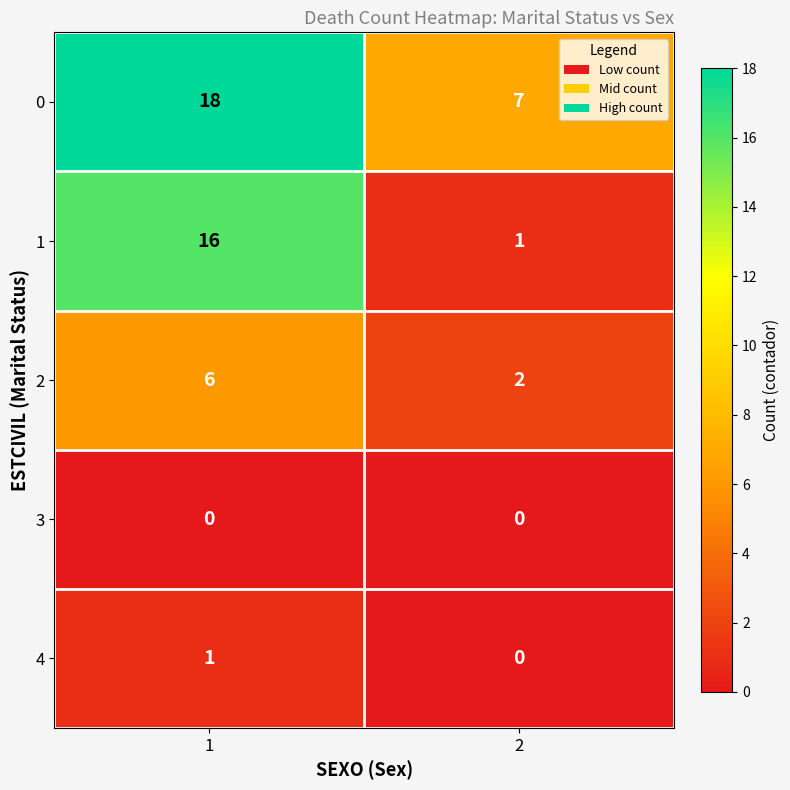

What is the maximum value shown in the chart?

18